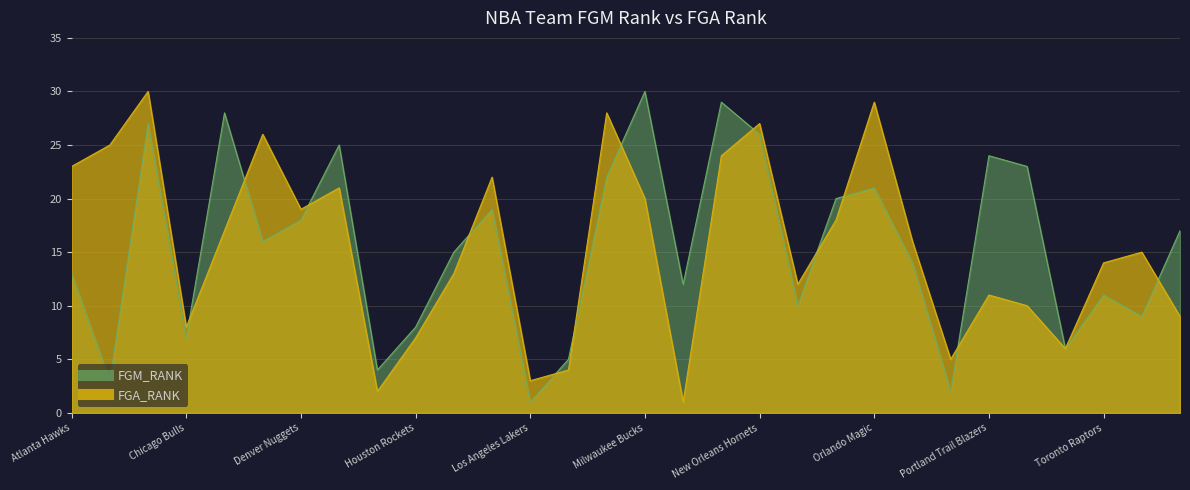

What is the total value across all series at Orlando Magic?

50